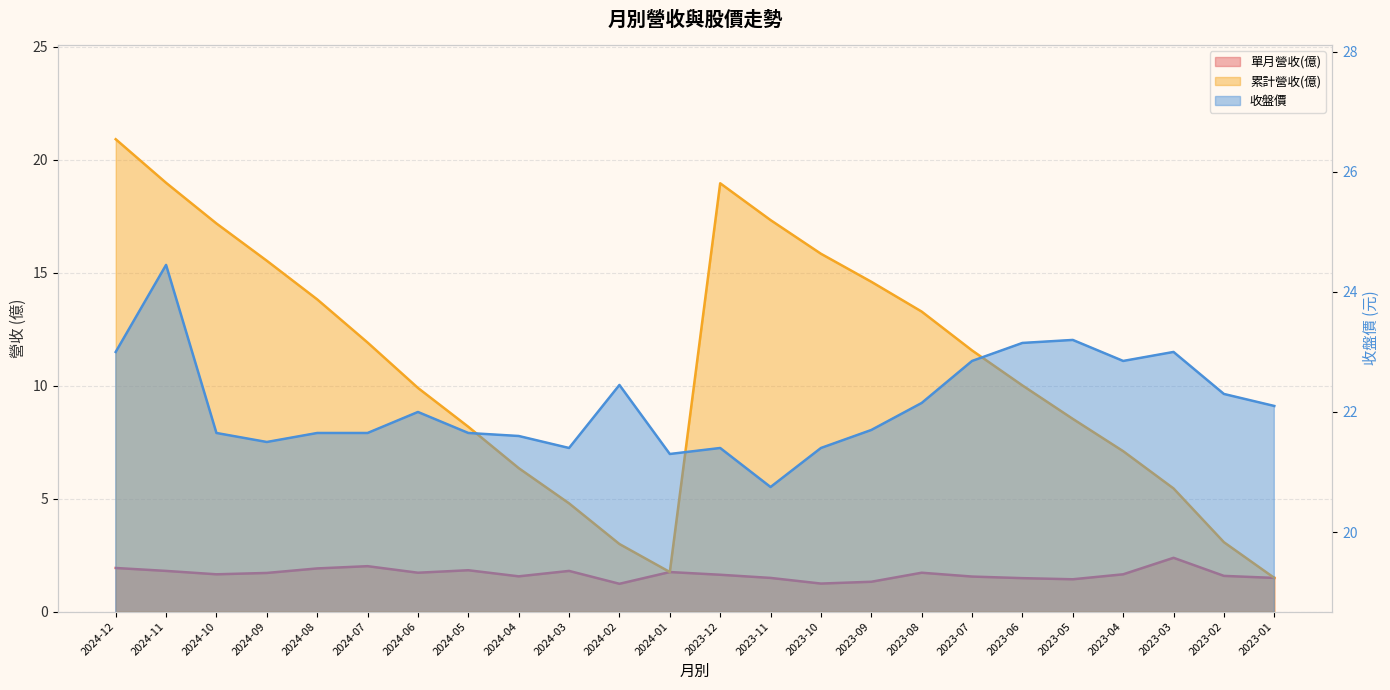

The value of 累計營收(億) at 2024-12 is 20.9. True or false?

True